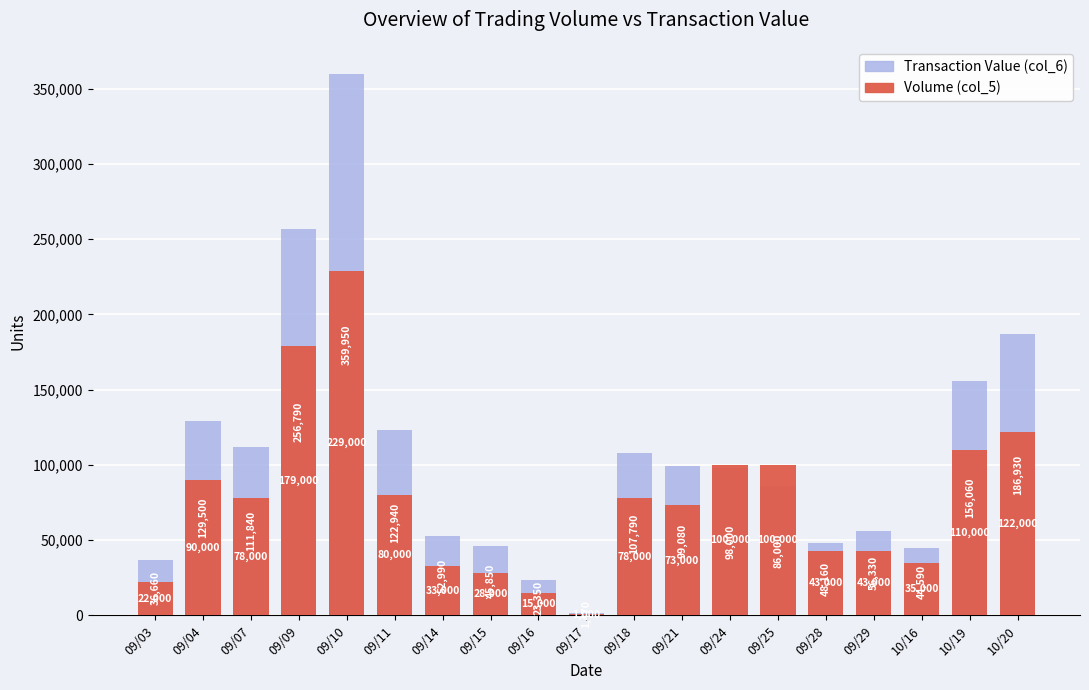

The value of Transaction Value (col_6) at 09/16 is 8764. True or false?

False